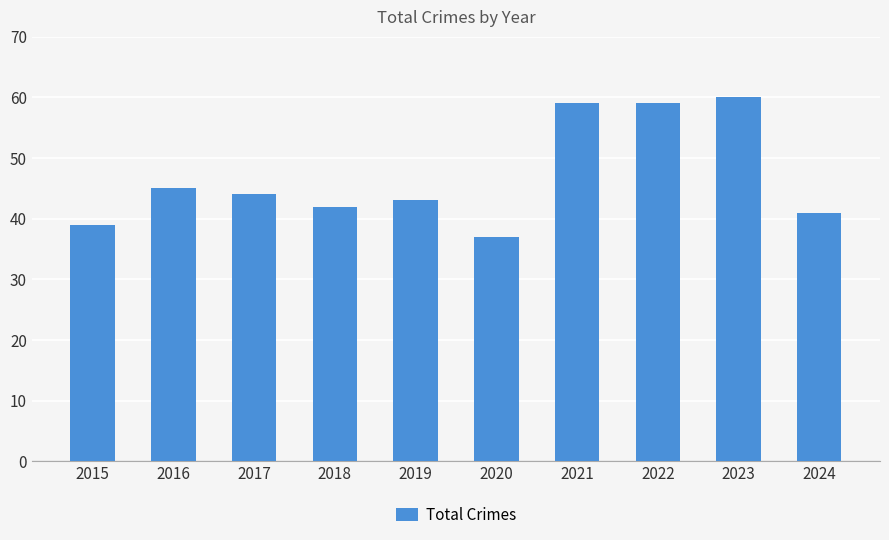

What is the minimum value shown in the chart?

37